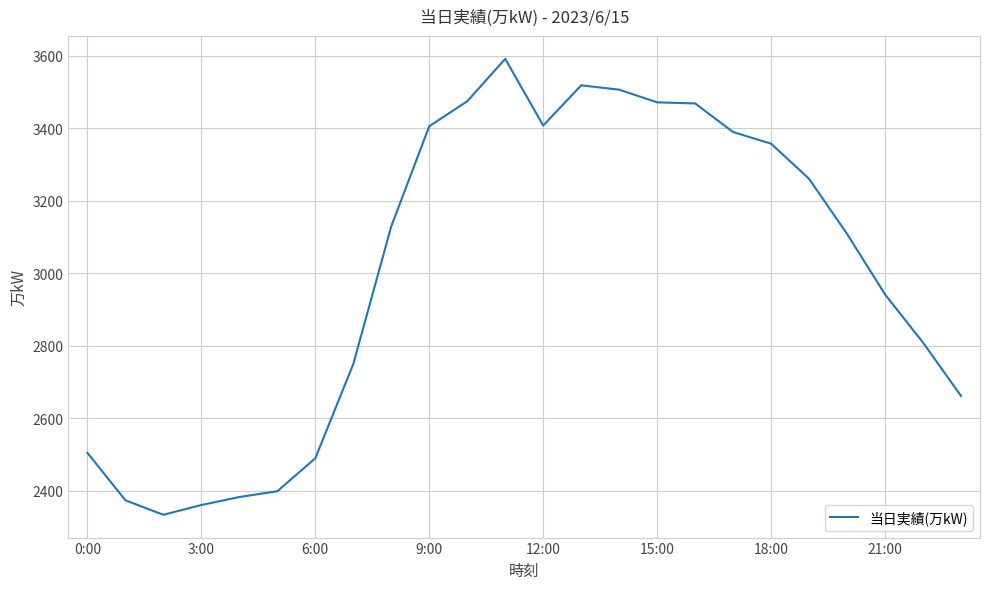

What is the difference between the maximum and minimum values?

1258